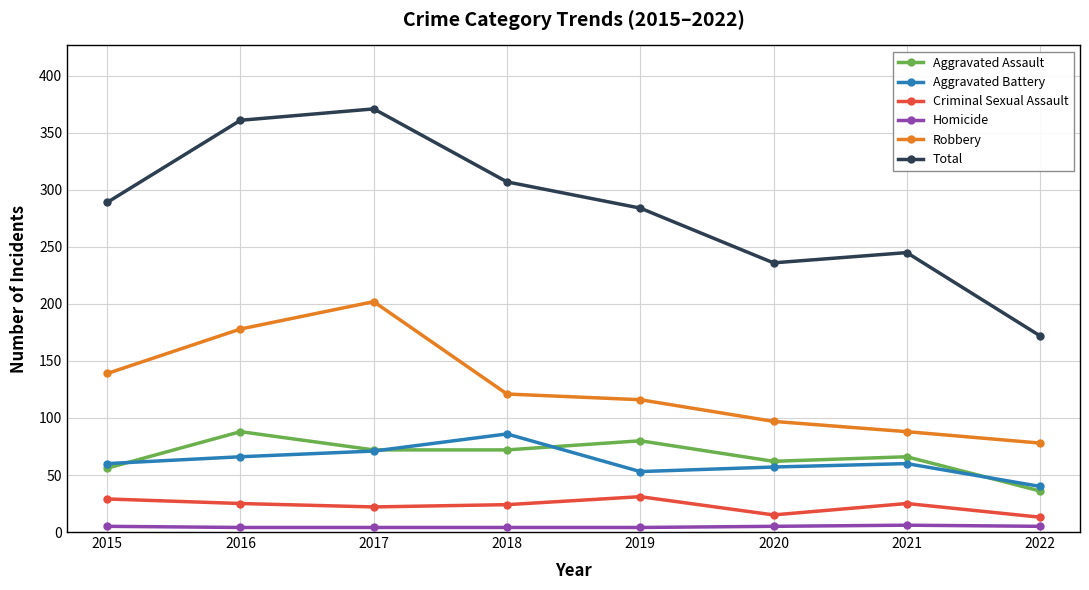

Does the chart display data point markers on the line(s)?

Yes